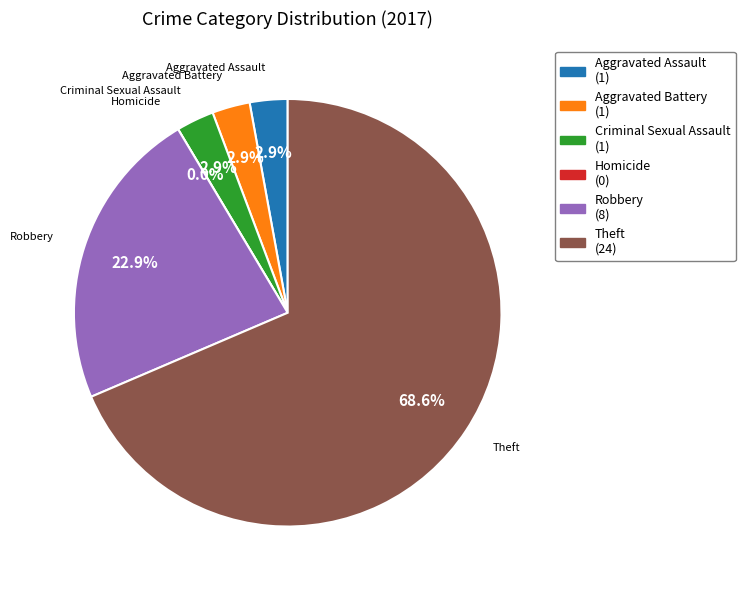

True or false: Theft accounts for 69% of the total.

True